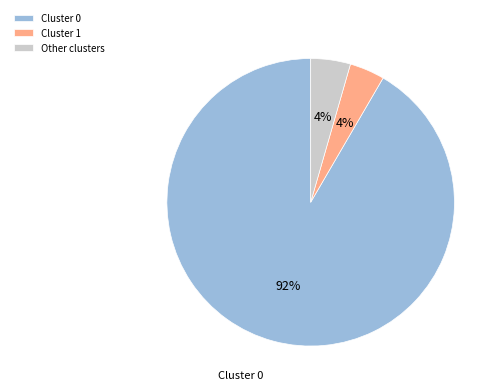

To the nearest percent, what is the average slice percentage?

33%